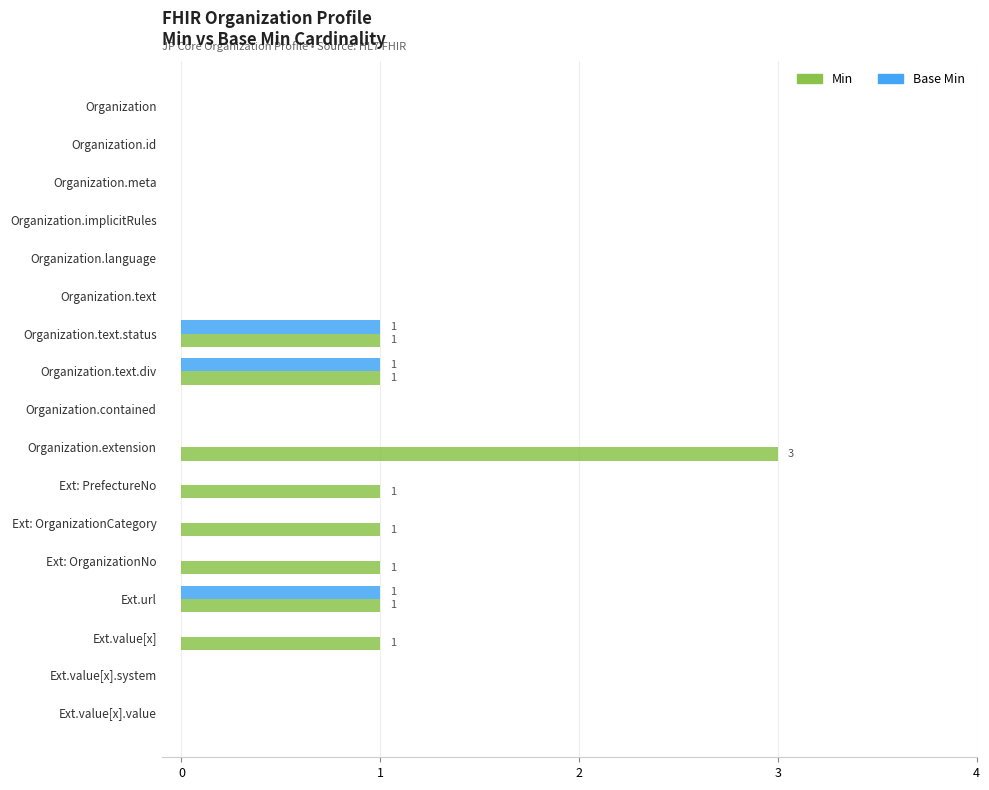

Is it true that Min equals 0 at Organization.text.status?

False